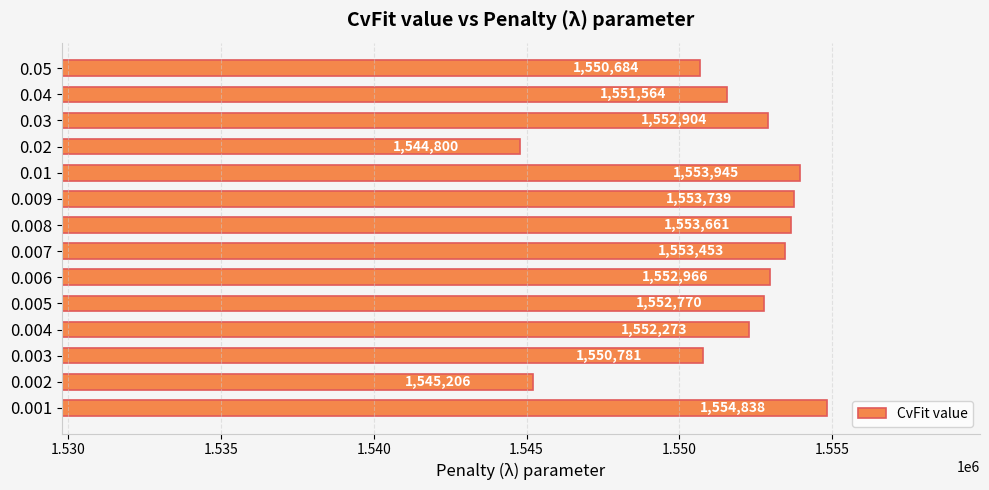

What is the greatest value displayed?

1554838